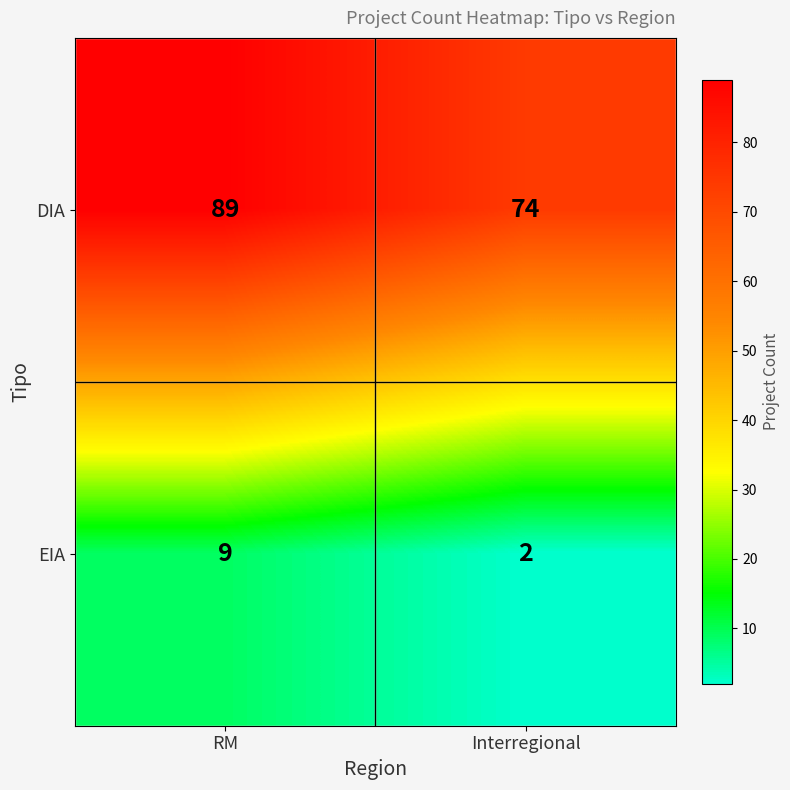

Reading left to right, what are all the values shown in this chart?

DIA: 89	74
EIA: 9	2